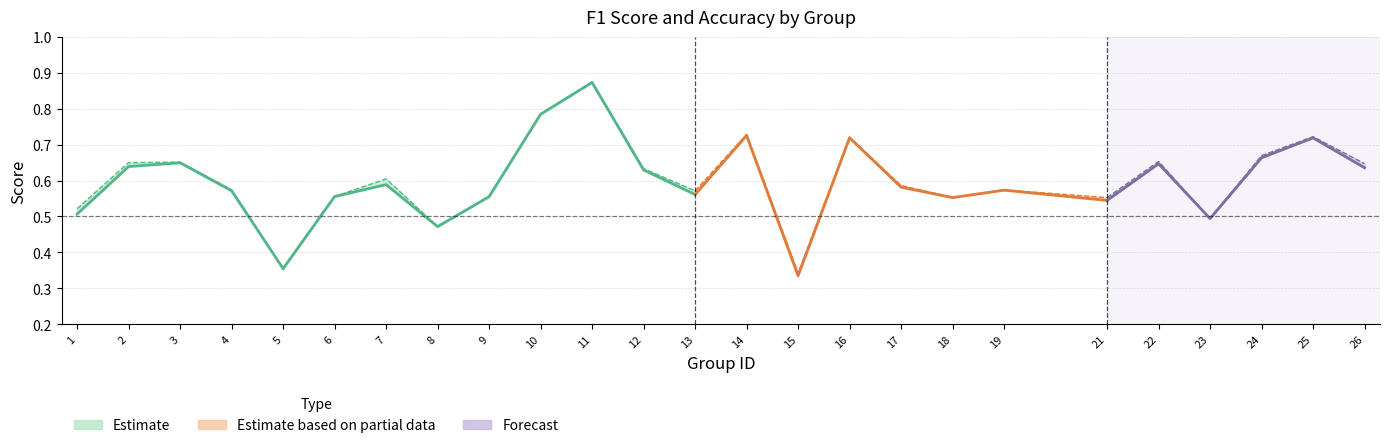

Rank the categories by accuracy value from lowest to highest.

15, 5, 8, 23, 1, 21, 18, 6, 9, 13, 19, 4, 17, 7, 12, 26, 2, 3, 22, 24, 16, 25, 14, 10, 11